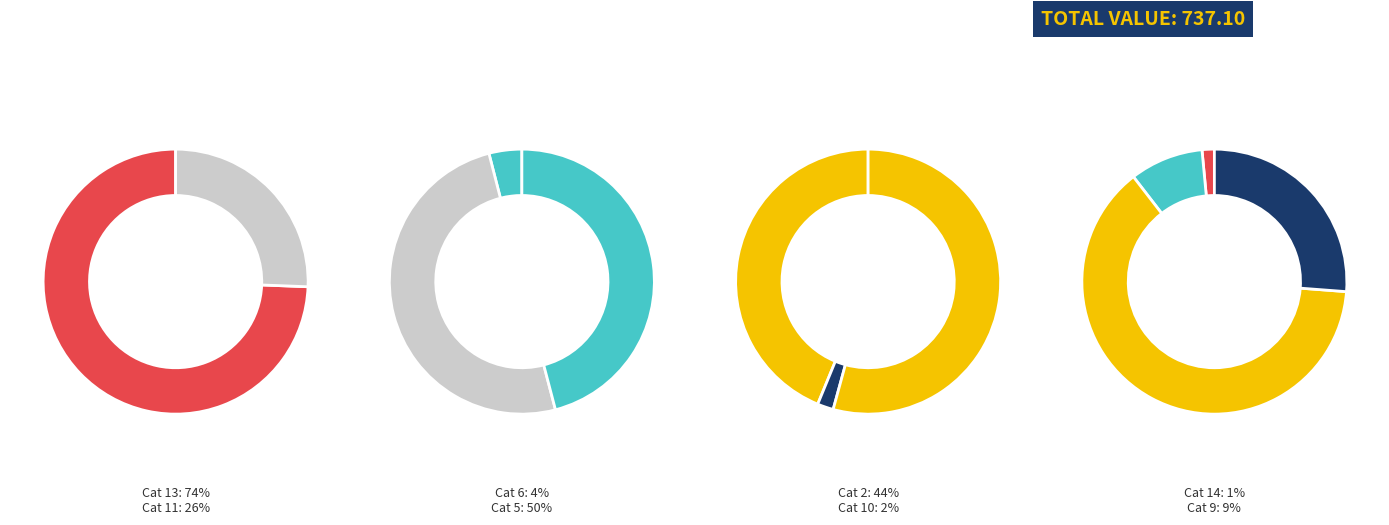

How many slices are in this pie chart?

12